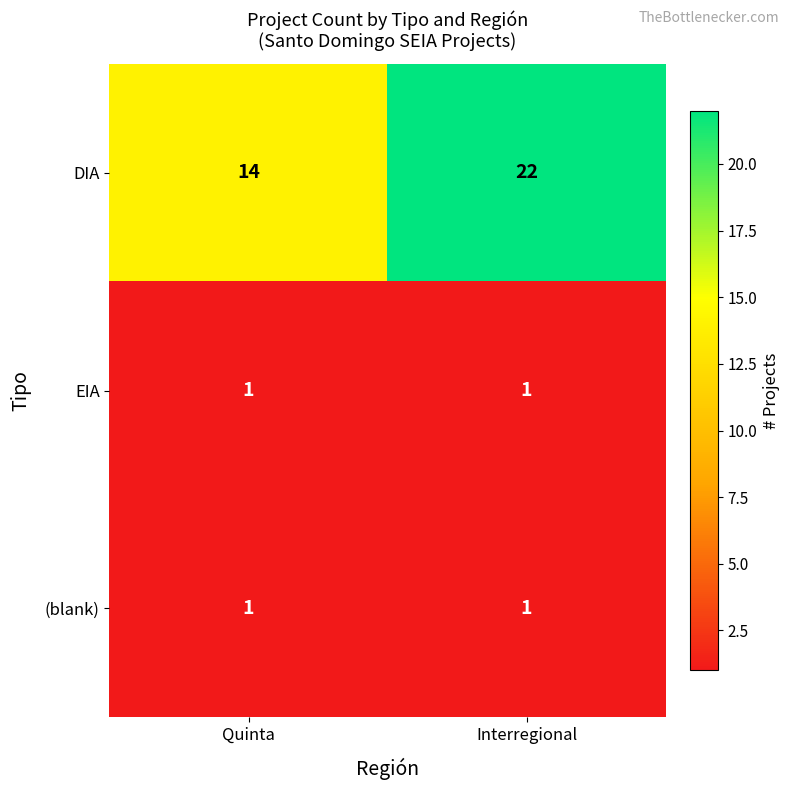

Which series changed the most between Quinta and Interregional?

DIA